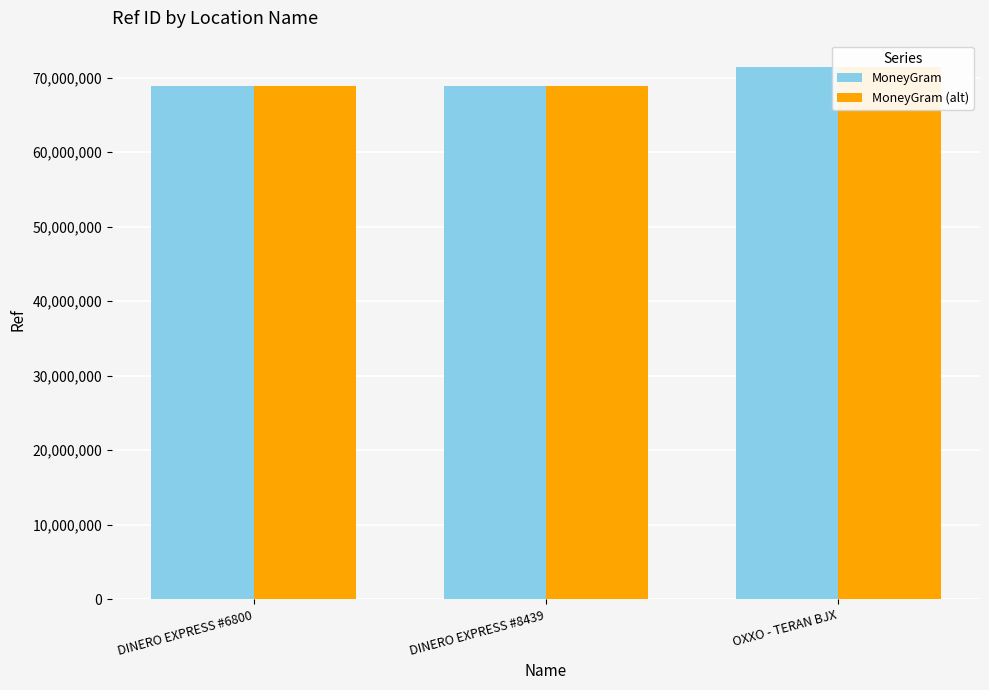

Which series changed the most between DINERO EXPRESS #8439 and OXXO - TERAN BJX?

MoneyGram